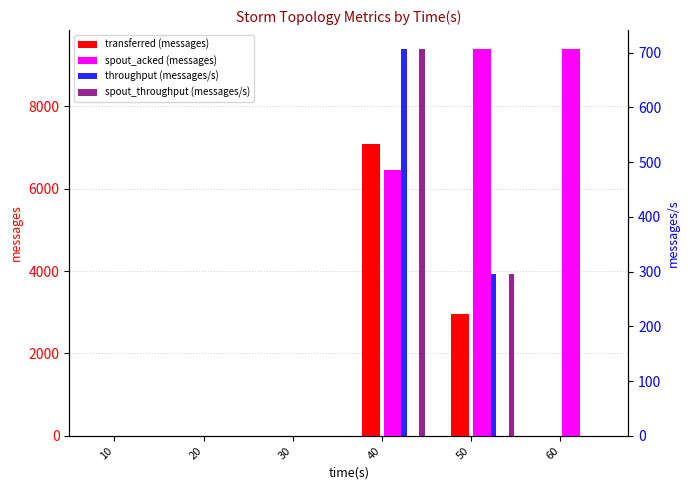

True or false: throughput (messages/s) has a value of 219 at 20.

False